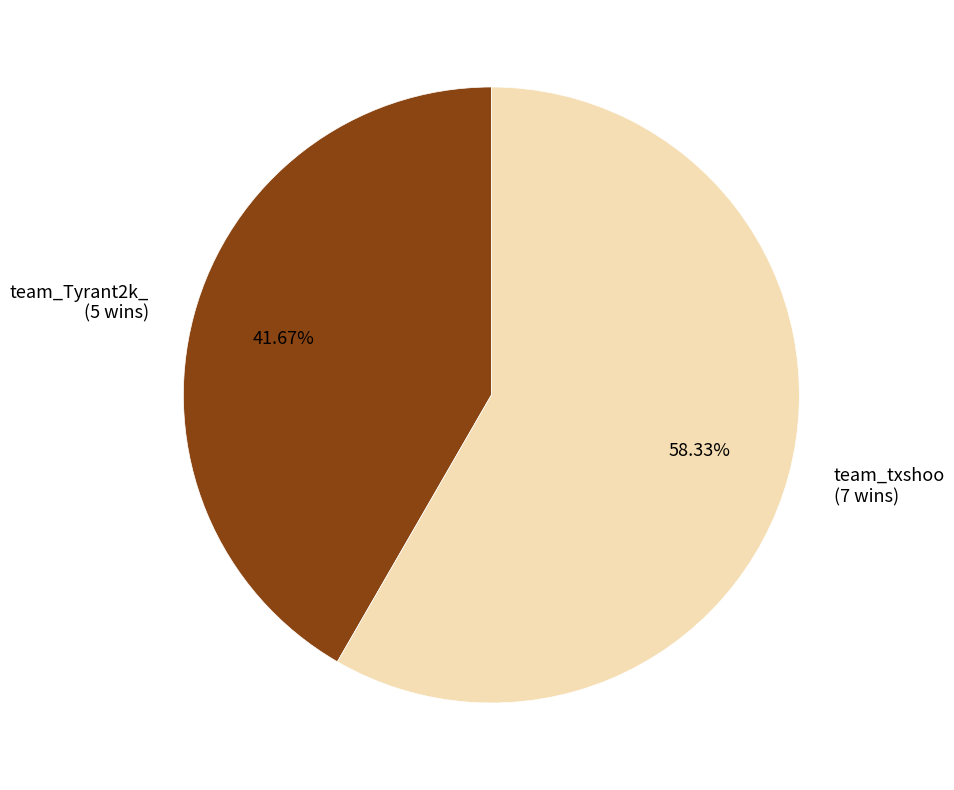

How much of the chart is everything except team_txshoo?

41.7%